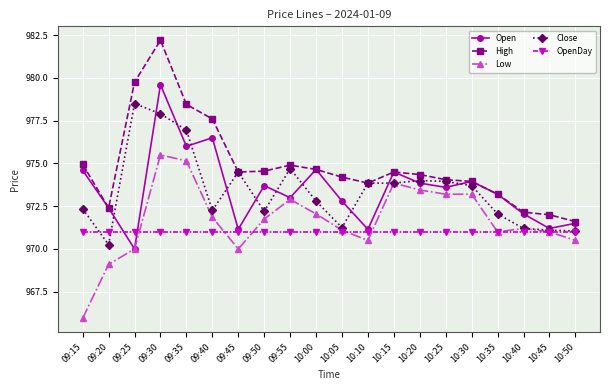

What is the label of the 2nd point from the left?

09:20